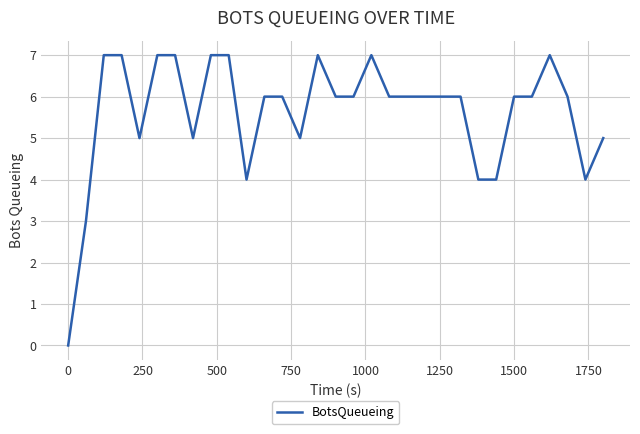

What is the greatest value displayed?

7